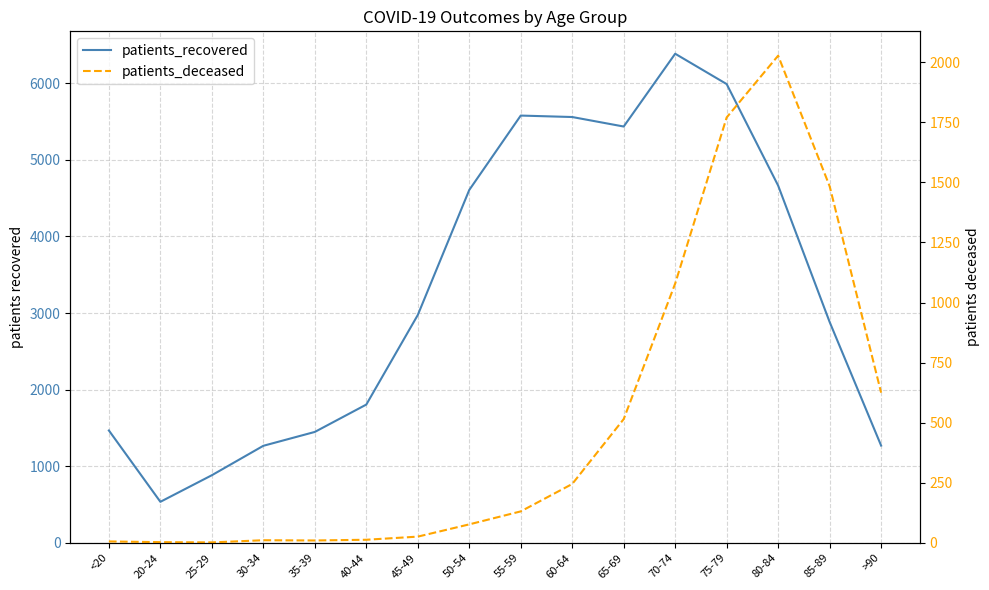

What is the label of the 1st point from the right?

>90